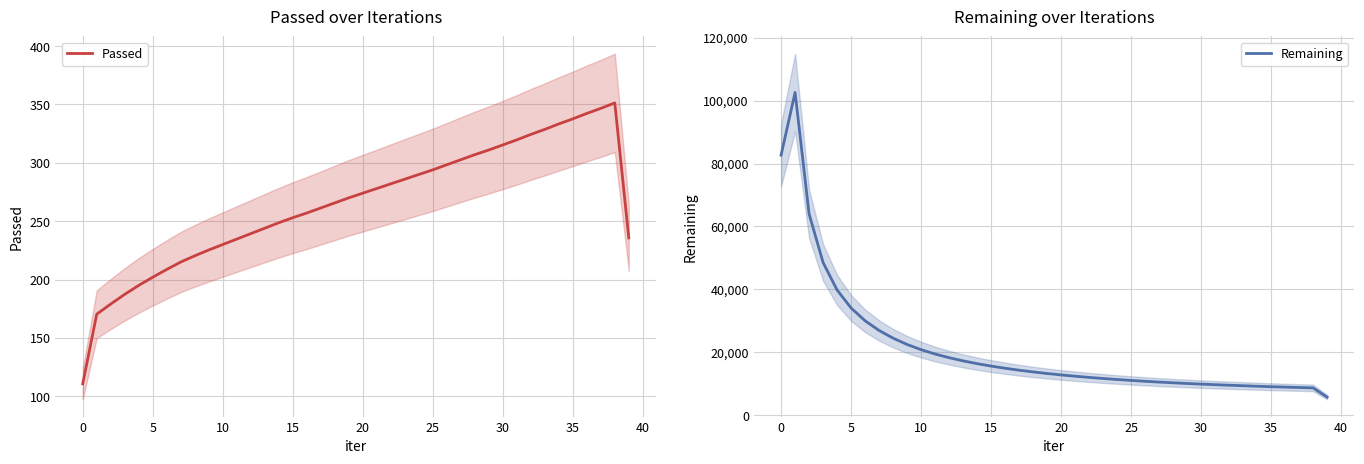

True or false: Remaining and Passed intersect in this chart.

False